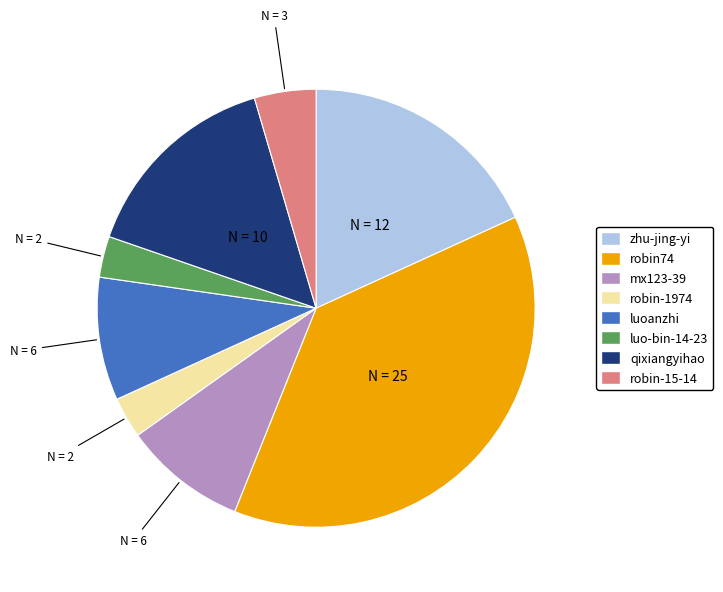

The luo-bin-14-23 slice represents 3% of the pie. True or false?

True